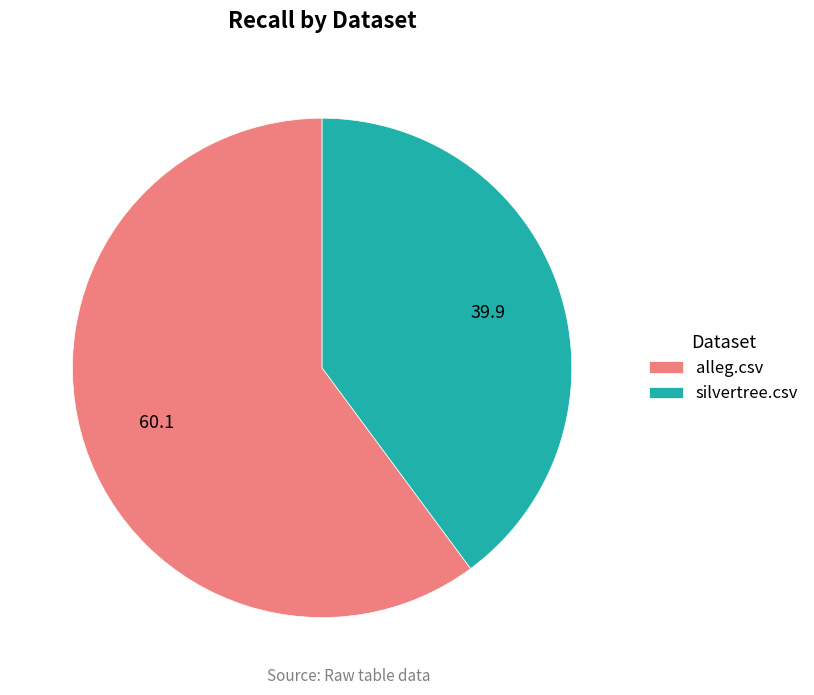

What is the majority slice?

alleg.csv